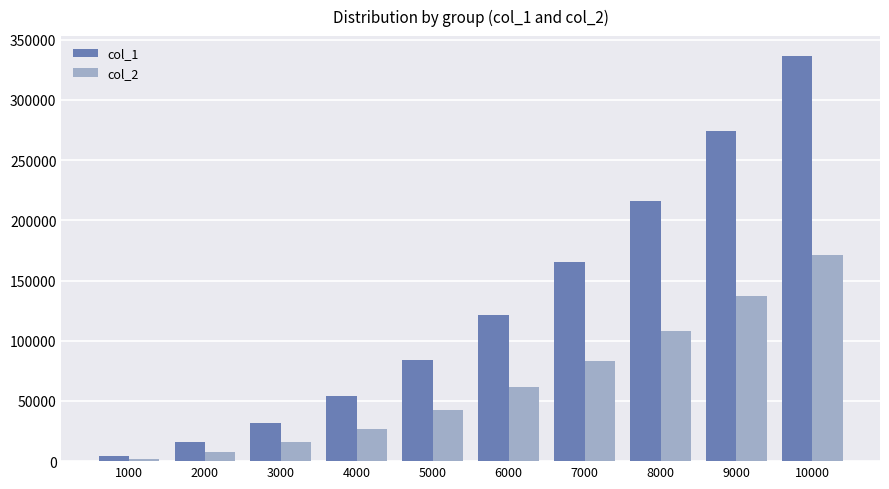

At which category is the sum across all series the highest?

10000